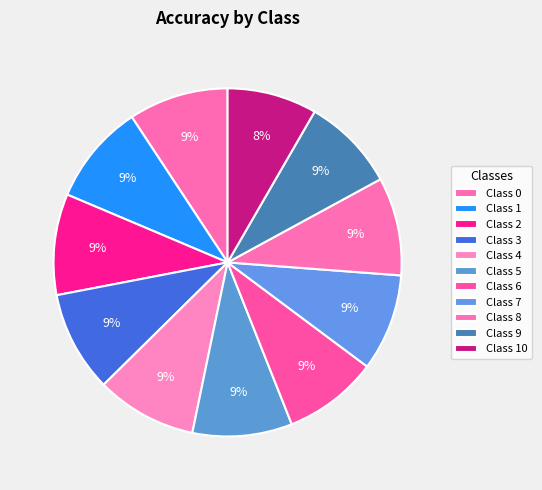

What is the largest slice in the pie chart?

2